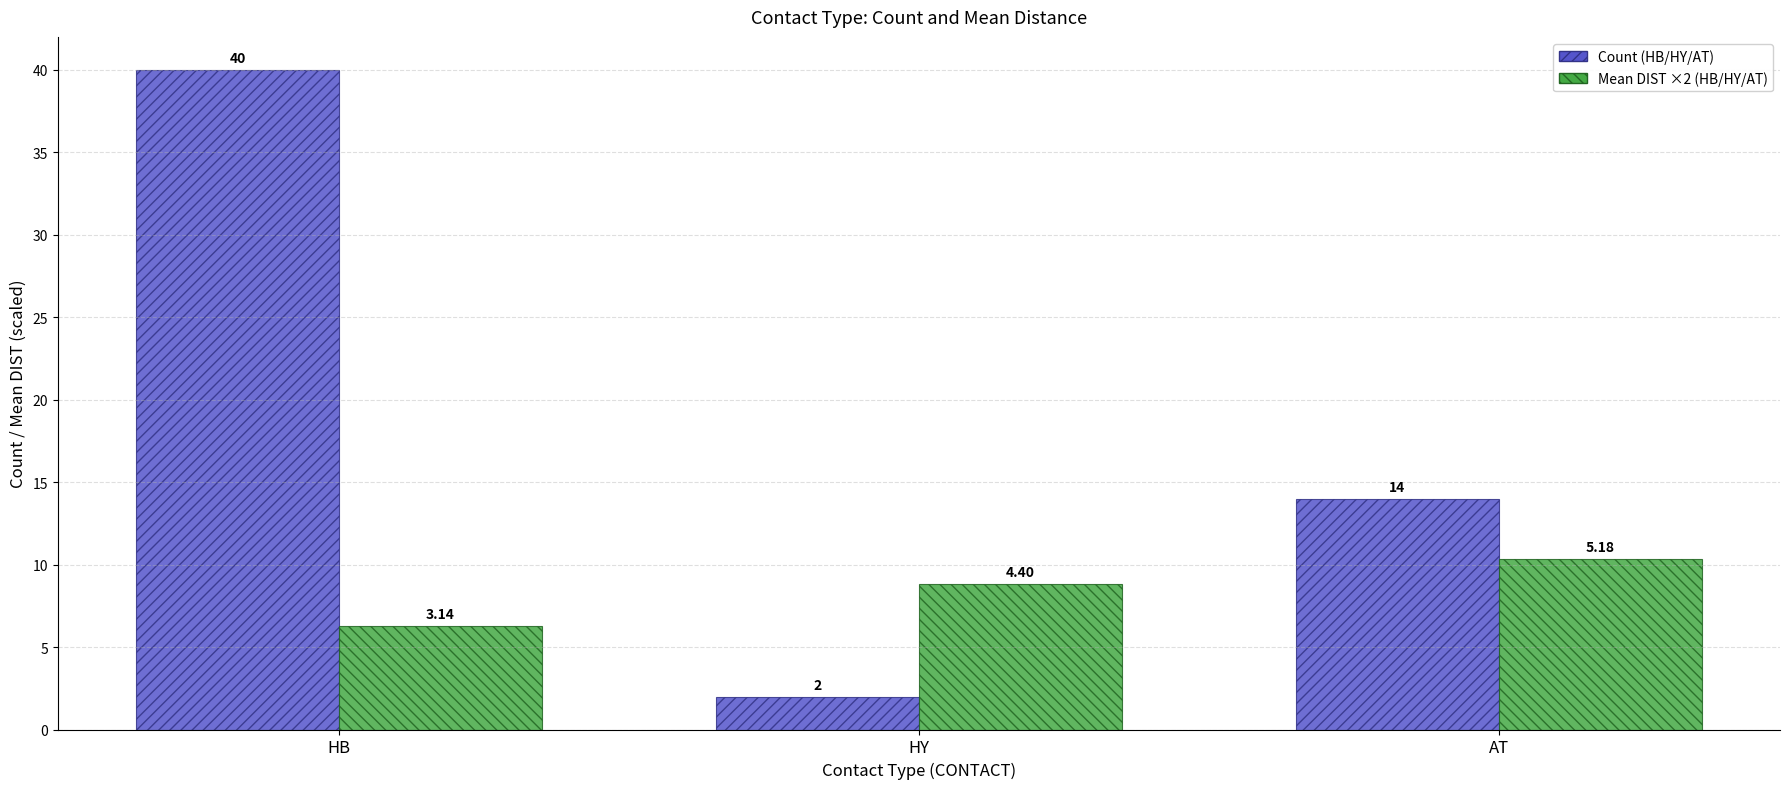

At which category is the sum across all series the highest?

HB